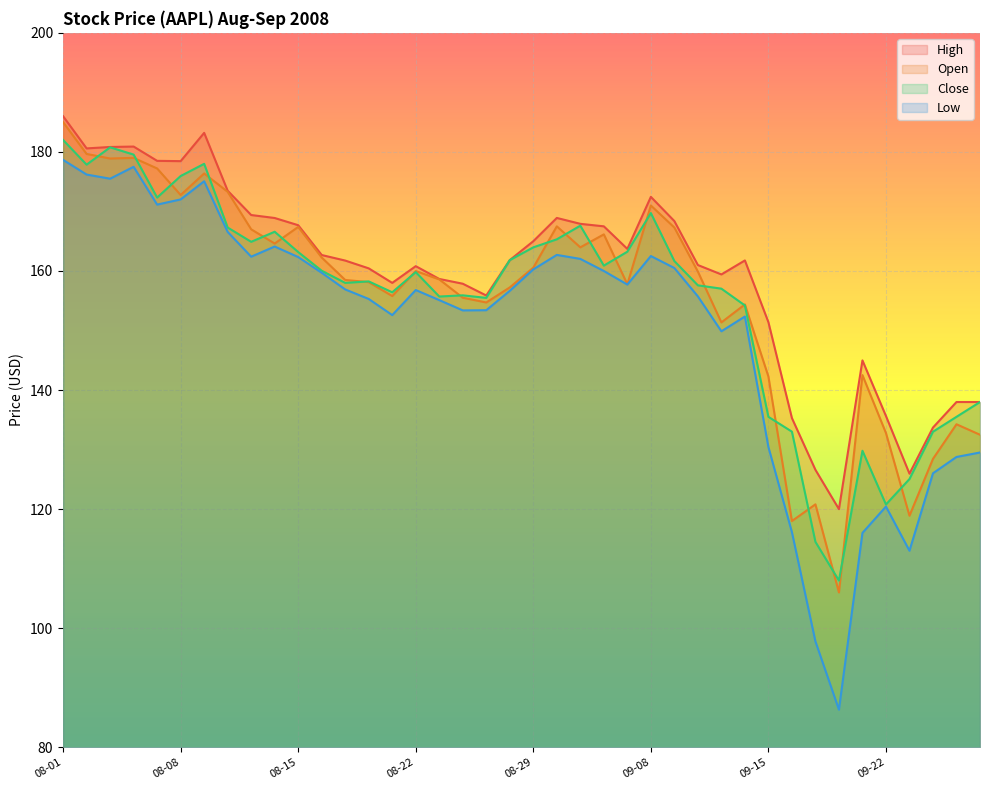

The High series shows 35.9 at 2008-09-17. True or false?

False